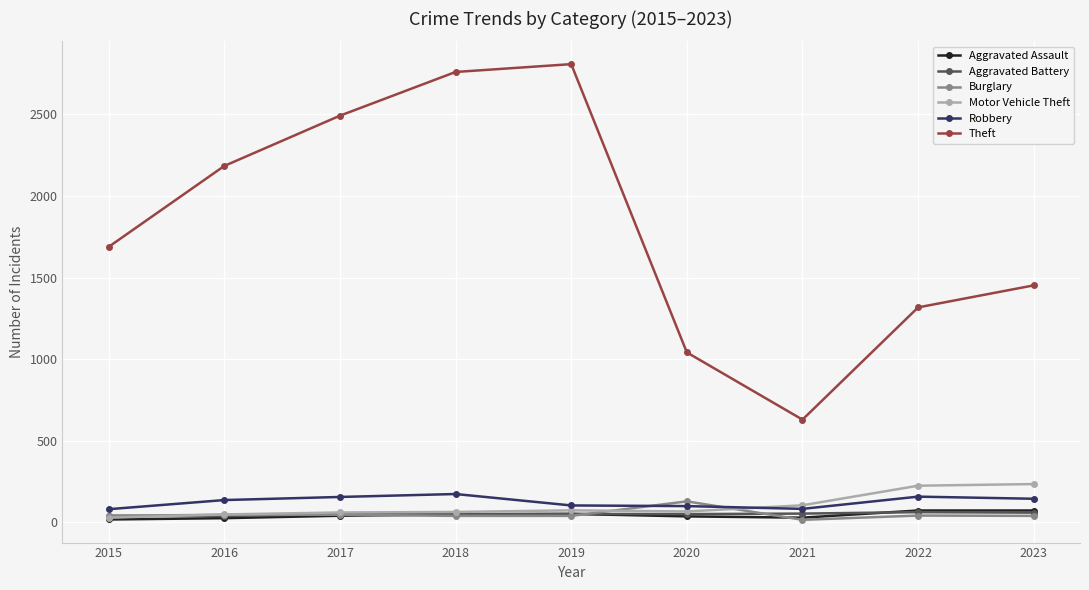

True or false: Motor Vehicle Theft has more than 0 points higher than both neighbors.

True